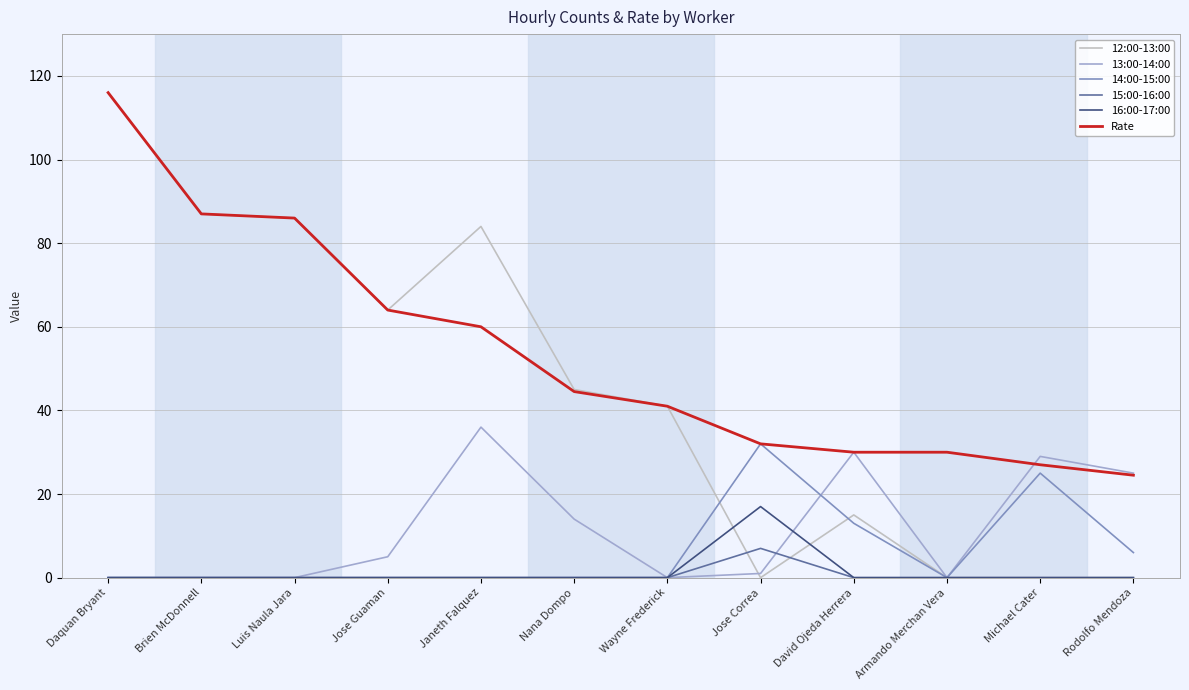

What position from the right is Daquan Bryant?

12